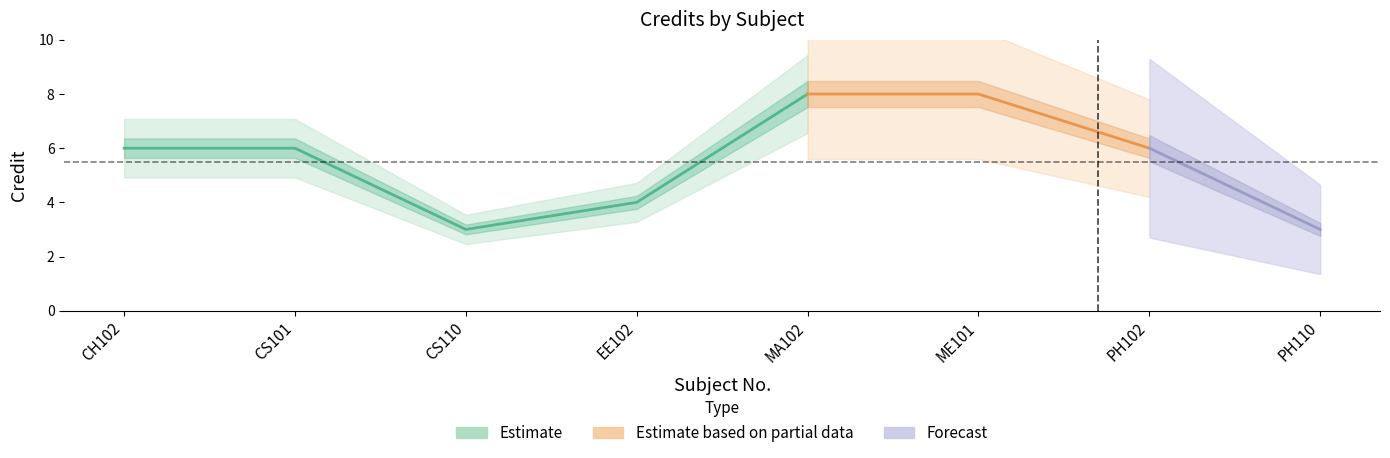

At which label is the value closest to 5?

CH102